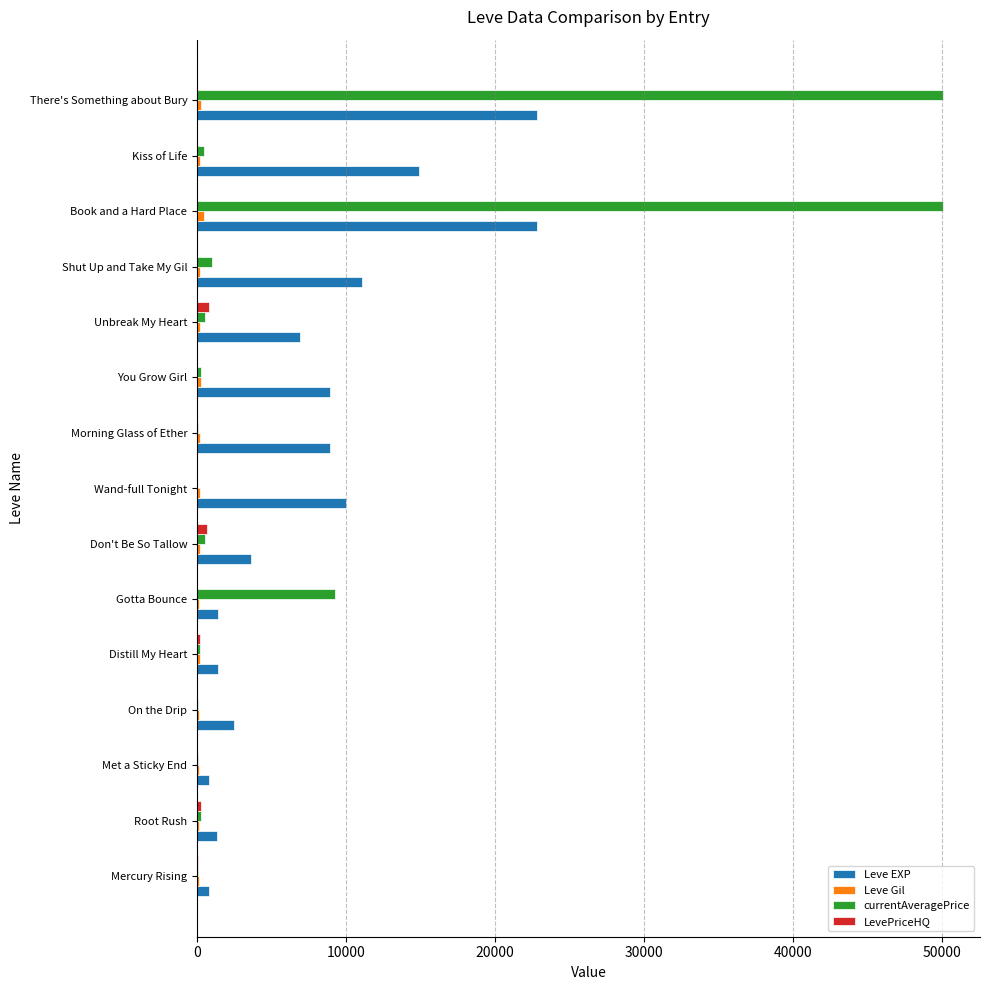

Which series changed the most between Mercury Rising and Book and a Hard Place?

currentAveragePrice